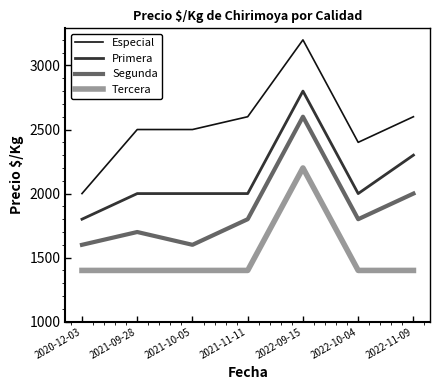

Reading right to left, extract all data points from this chart.

Especial: 2600	2400	3200	2600	2500	2500	2000
Primera: 2300	2000	2800	2000	2000	2000	1800
Segunda: 2000	1800	2600	1800	1600	1700	1600
Tercera: 1400	1400	2200	1400	1400	1400	1400